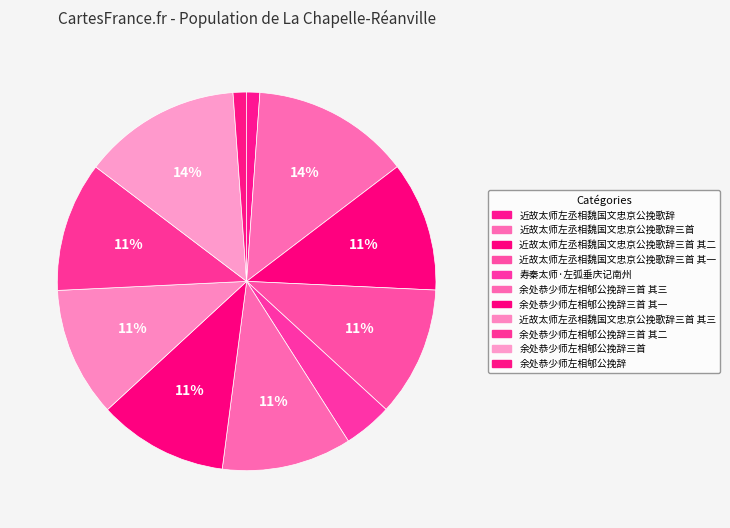

What is the change in value from 近故太师左丞相魏国文忠京公挽歌辞三首 to 余处恭少师左相郇公挽辞三首 其二?

-200922